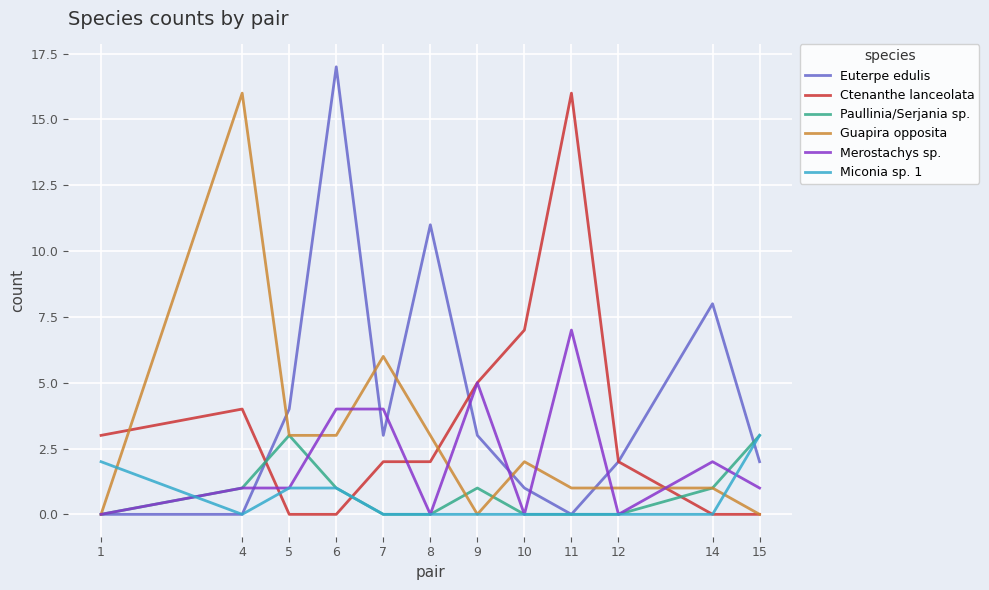

What is the difference between the Miconia sp. 1 values at 14 and 6?

1